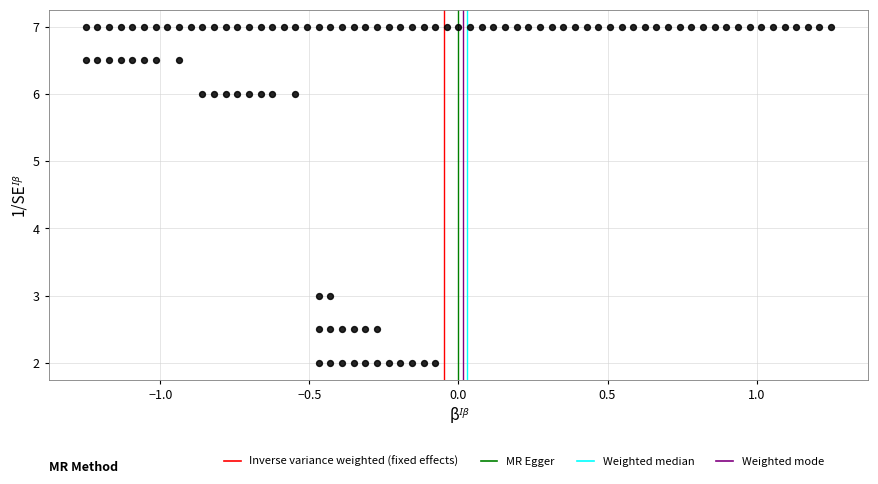

What is the range of Y values (max minus min)?

5.0